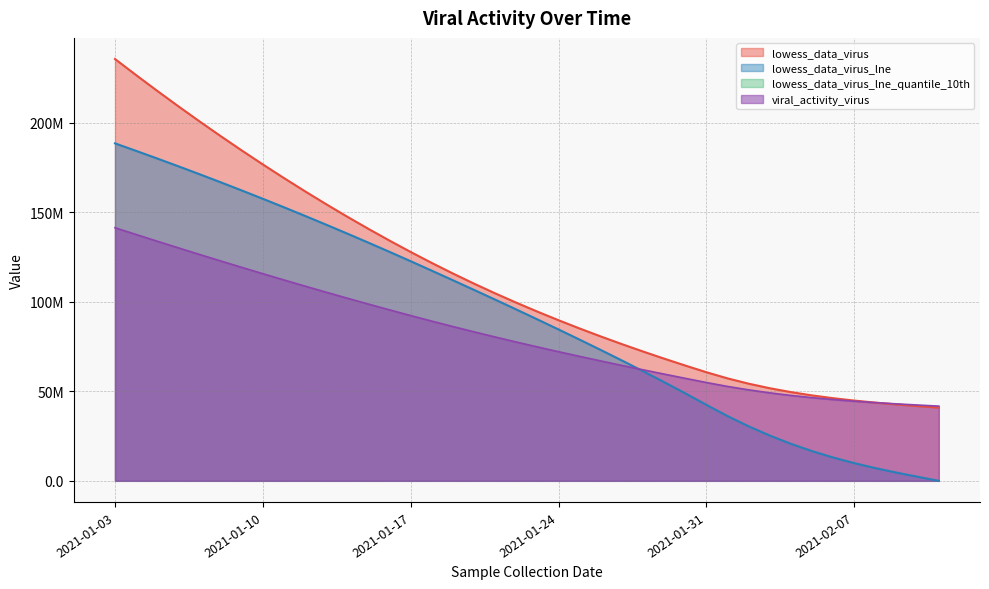

Is it true that lowess_data_virus_lne equals 16603551.1 at 2021-02-05?

True